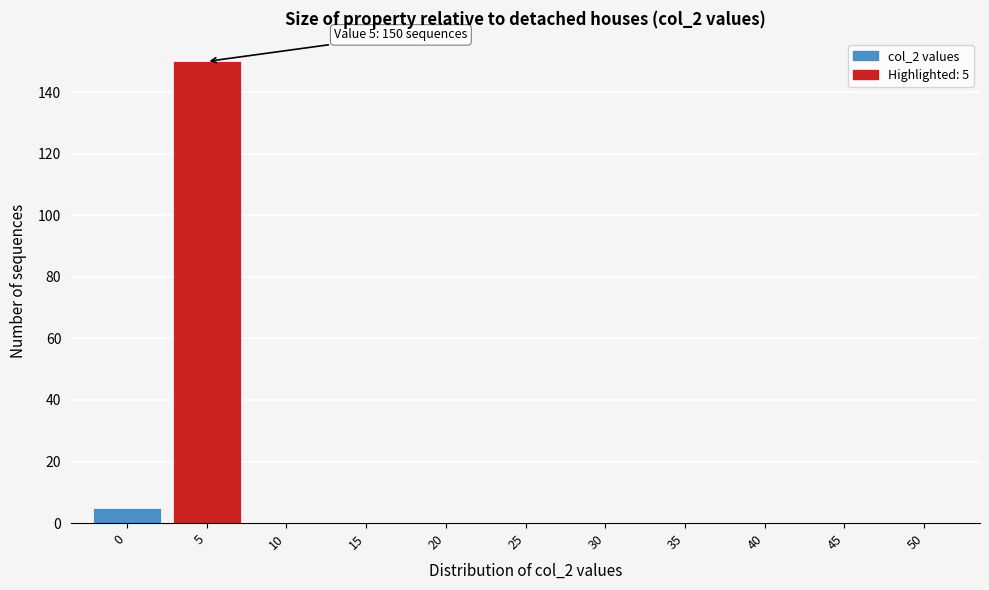

Over which range of the x-axis is the bar tallest?

2.5 to 7.5